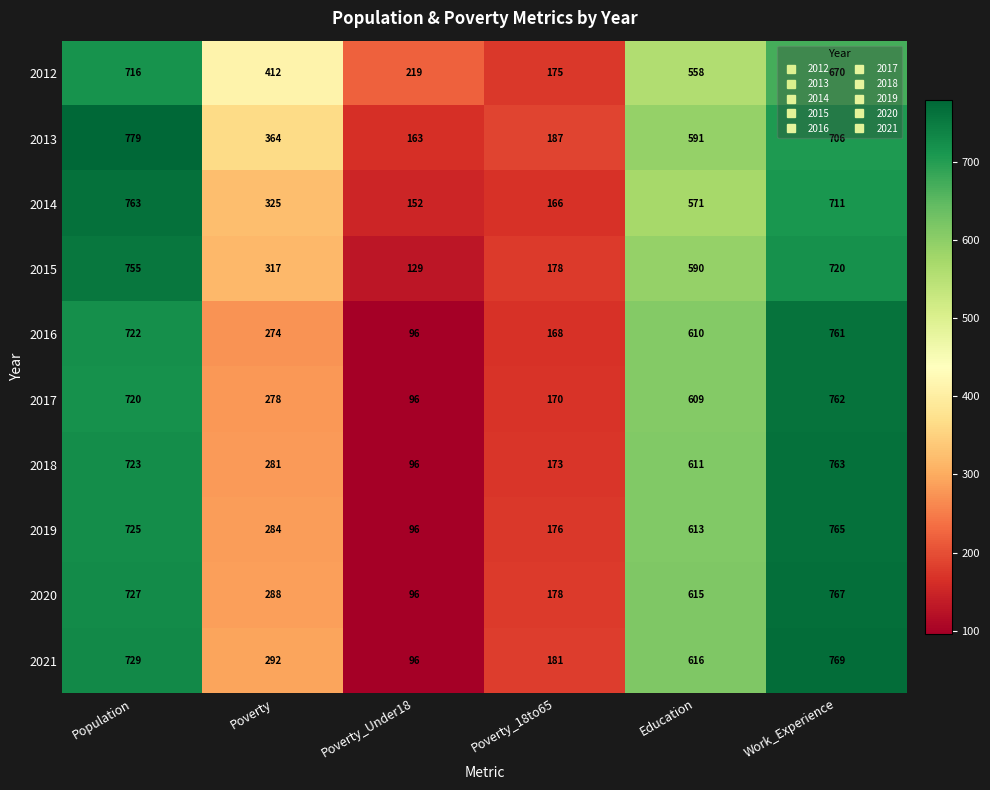

How many categories are shown in the chart?

6